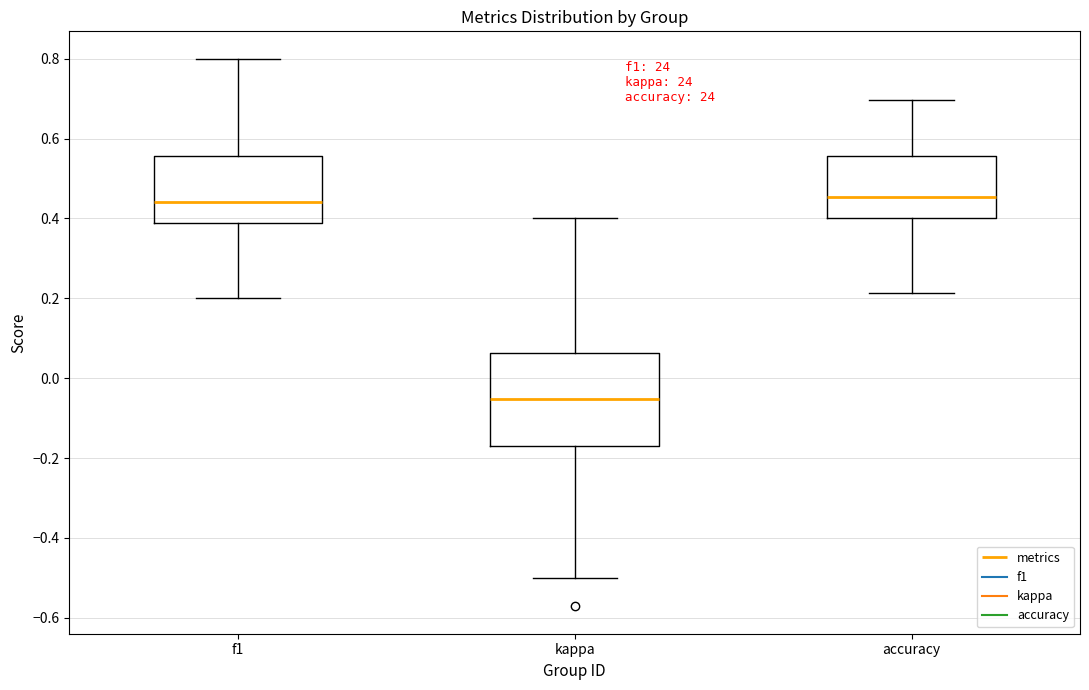

Reading left to right, read every box against the y-axis: the position of its median line, the range the box covers, and the ends of its whiskers. The values are not printed on the chart, so give them approximately, as read against the axis.

f1: median 0.44, box 0.38 to 0.56, whiskers 0.20 to 0.80
kappa: median -0.06, box -0.16 to 0.06, whiskers -0.50 to 0.40
accuracy: median 0.46, box 0.40 to 0.56, whiskers 0.22 to 0.70